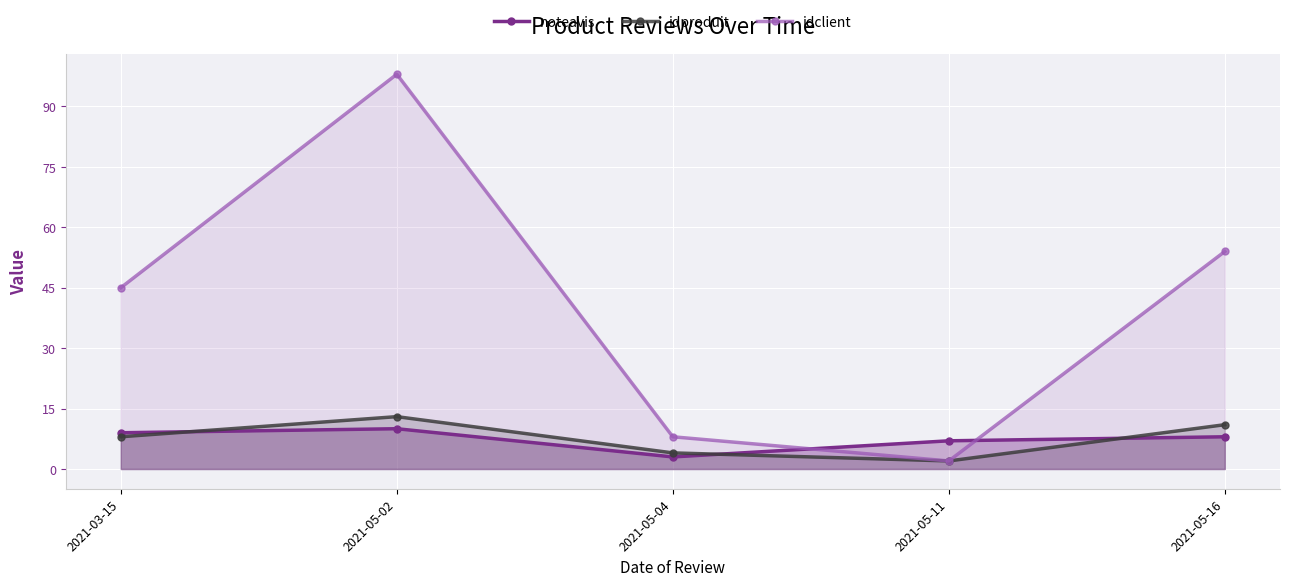

True or false: idclient and idproduit cross at least once.

False